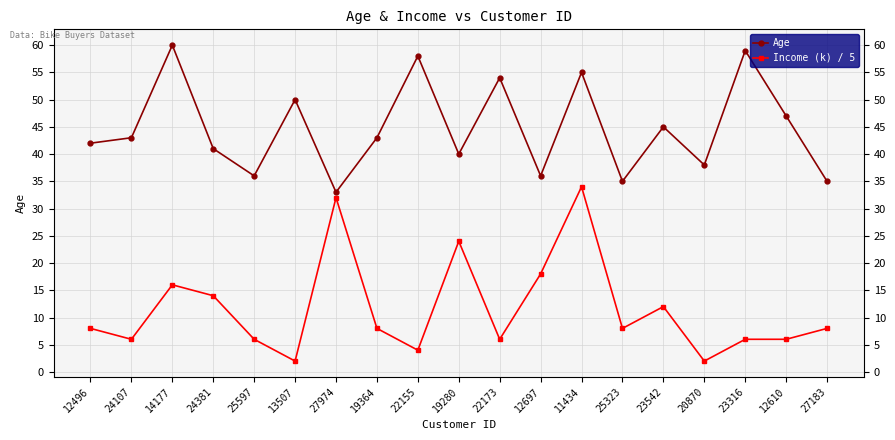

At which category does Income (k) / 5 reach its first local peak?

14177